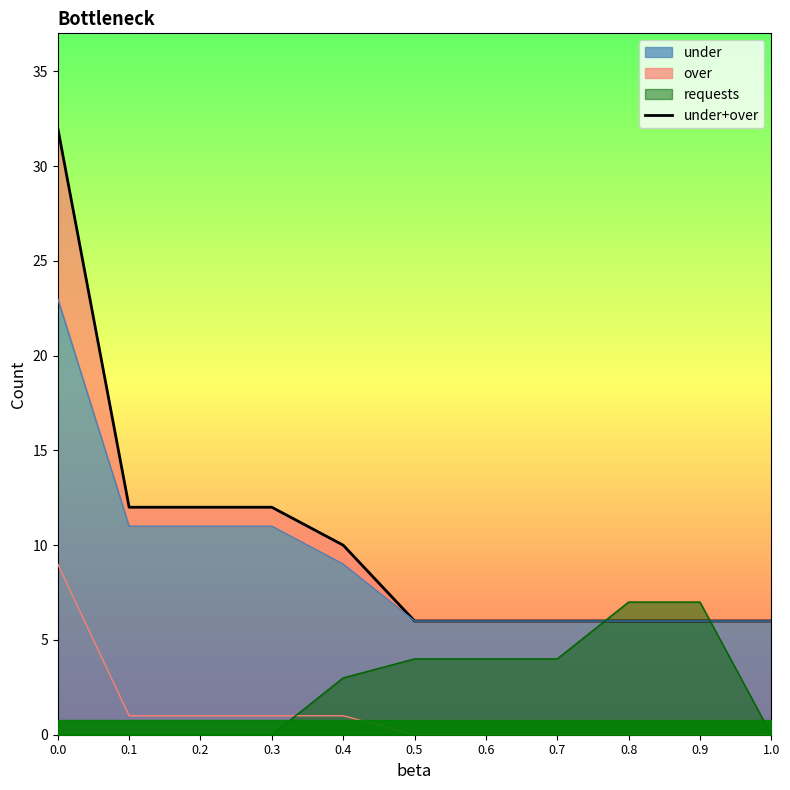

How many lines are shown in the chart?

1